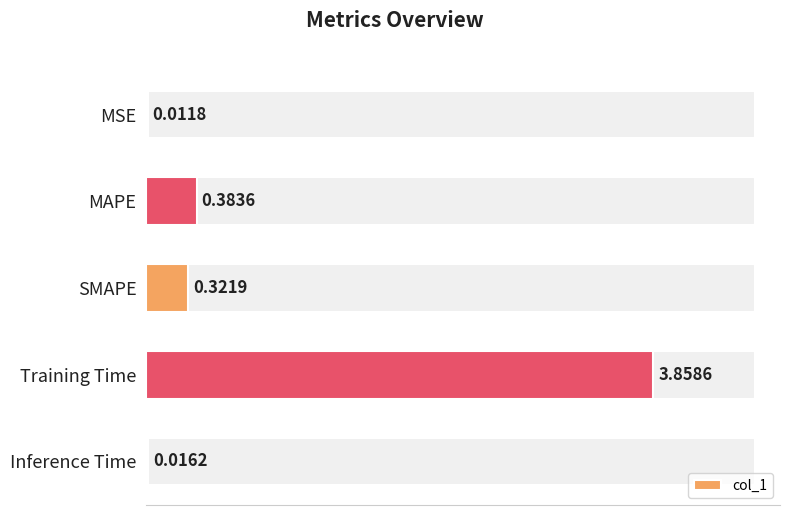

How many bars are there in total?

5